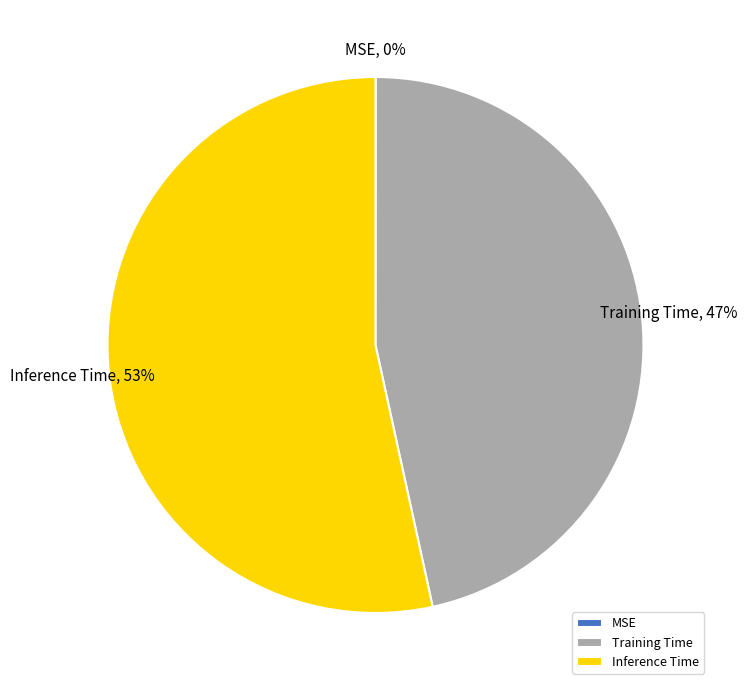

True or false: Training Time accounts for 58% of the total.

False